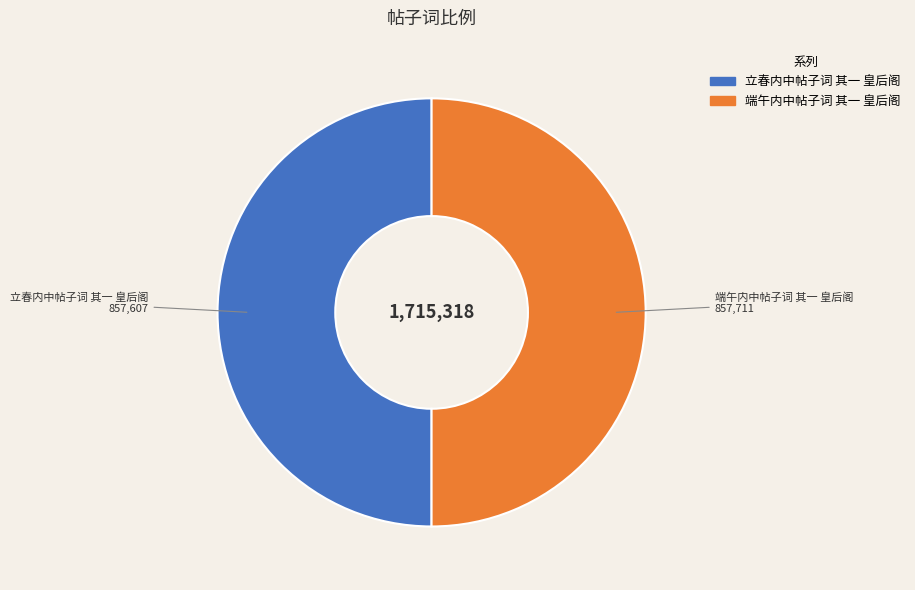

Count the number of slices in the pie.

2